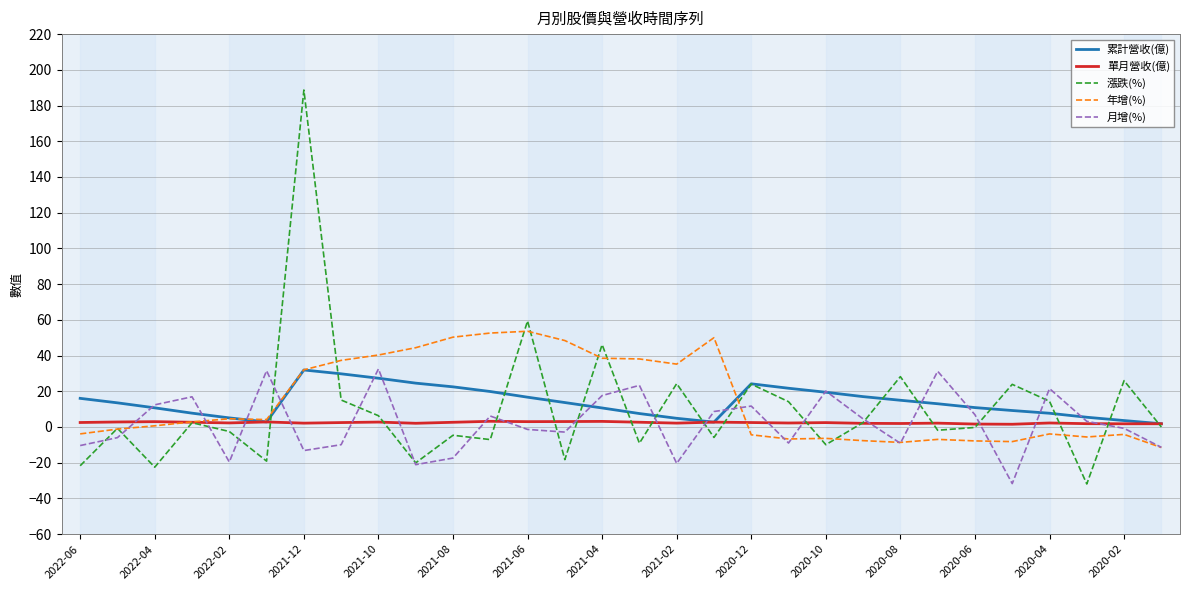

What is the maximum value for 年增(%)?

53.6